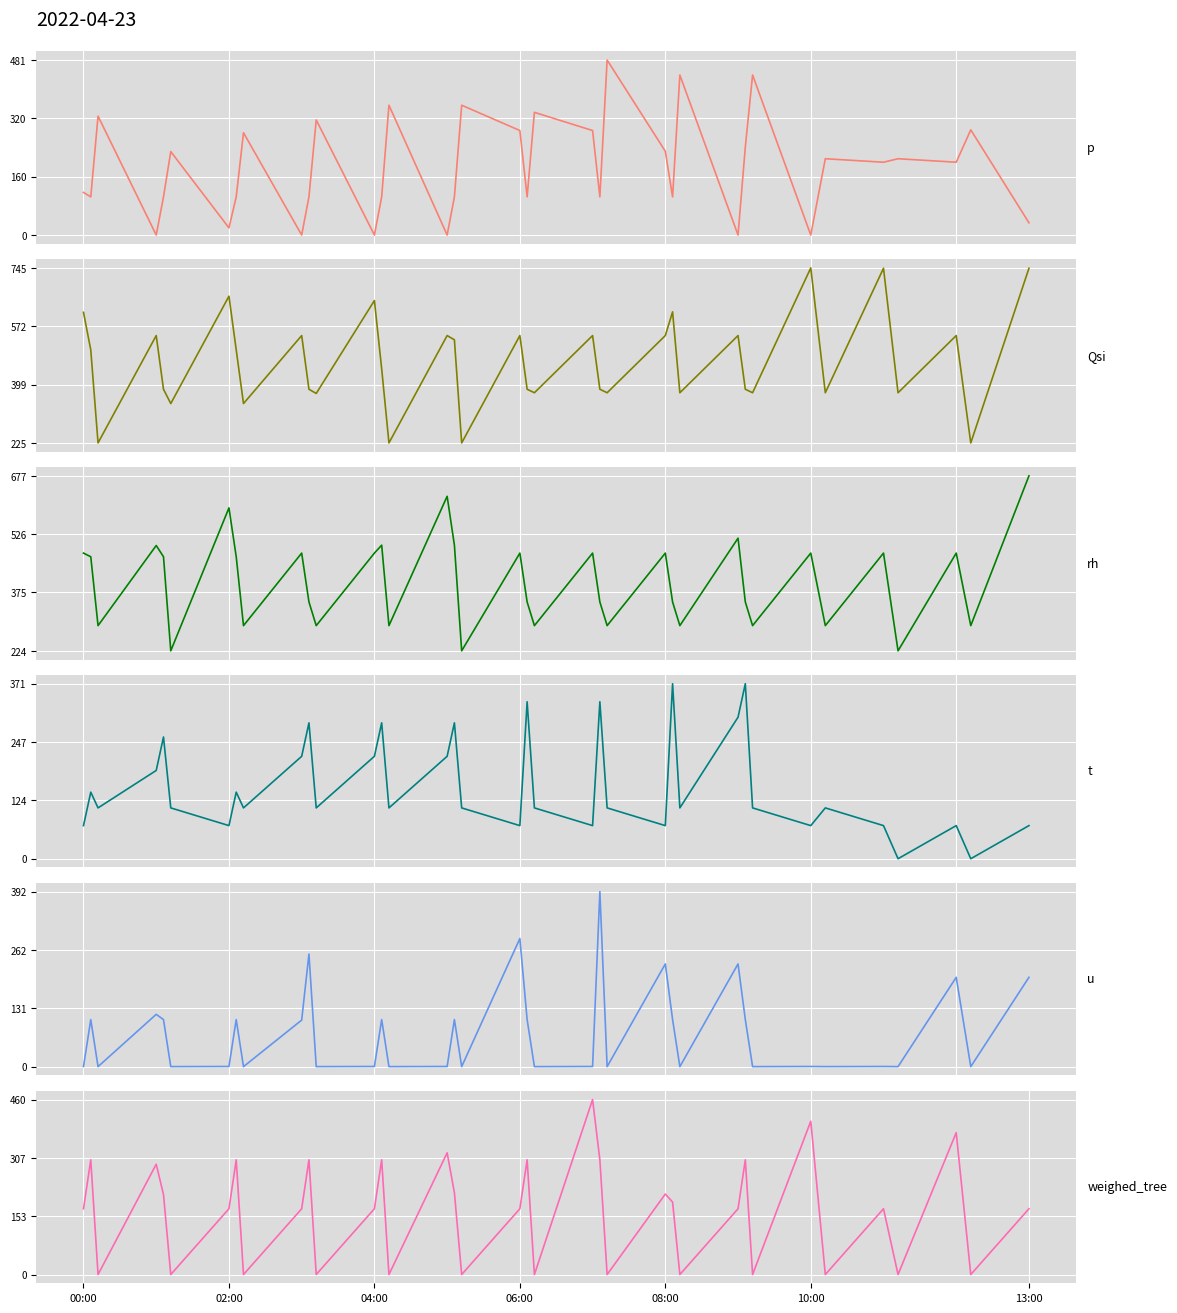

Is the value of u at 28 greater than the value of weighed_tree at 13:00?

No